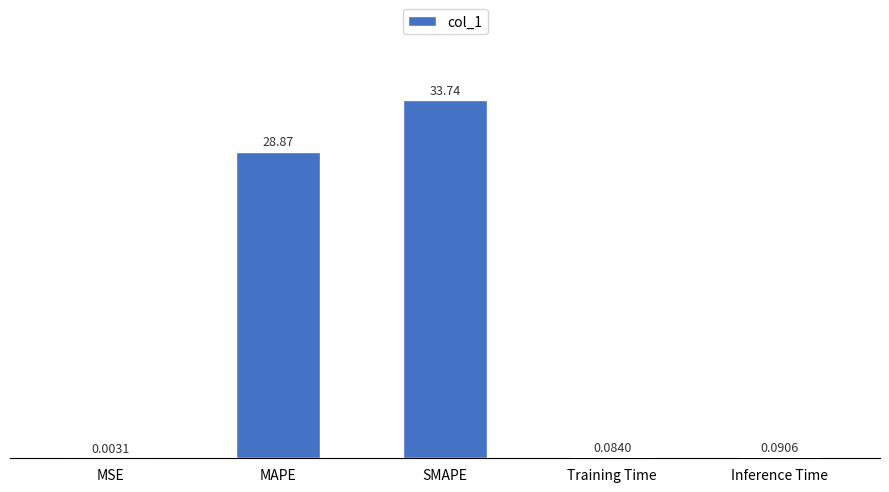

Are the bars horizontal?

No